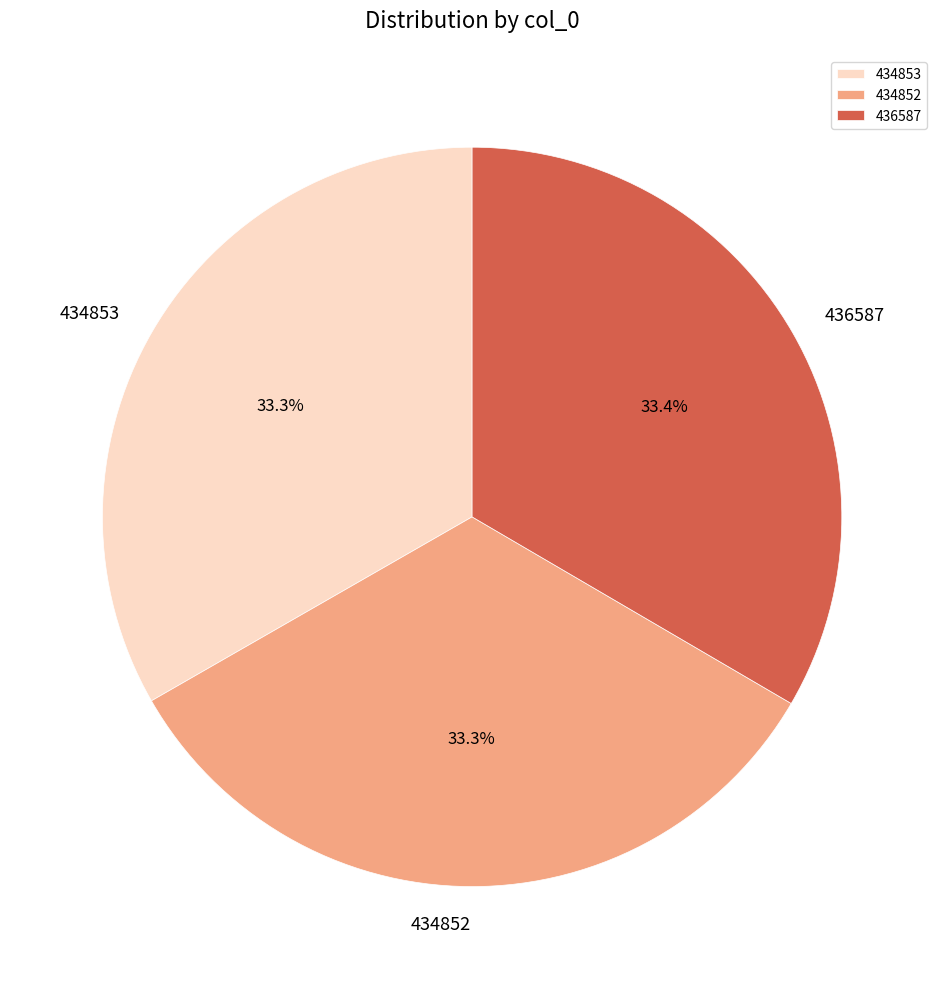

To the nearest percent, what portion does 434852 represent?

33%